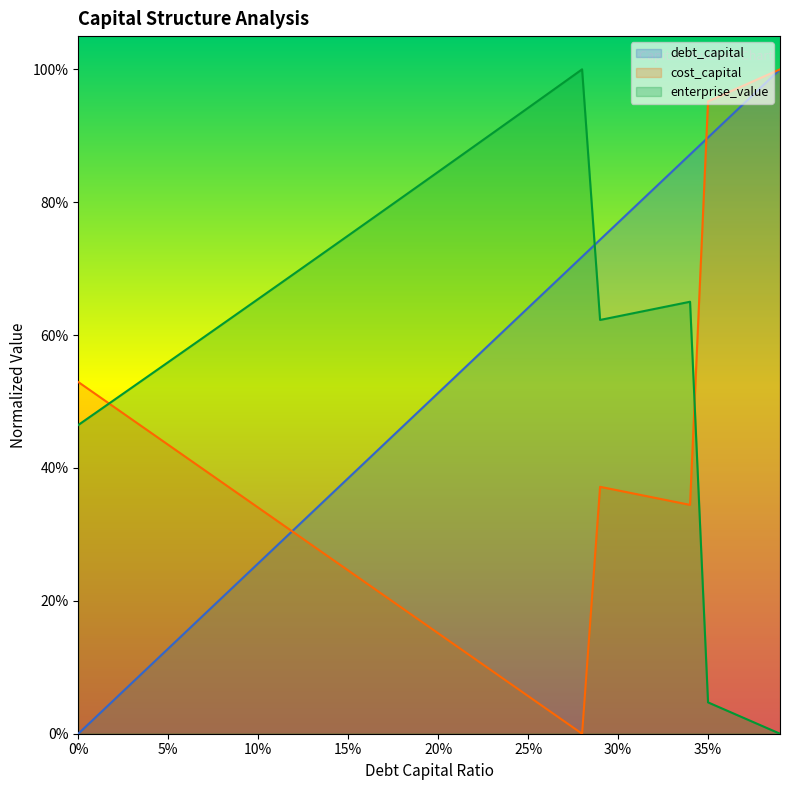

Read the cost_capital value at 10%.

0.3